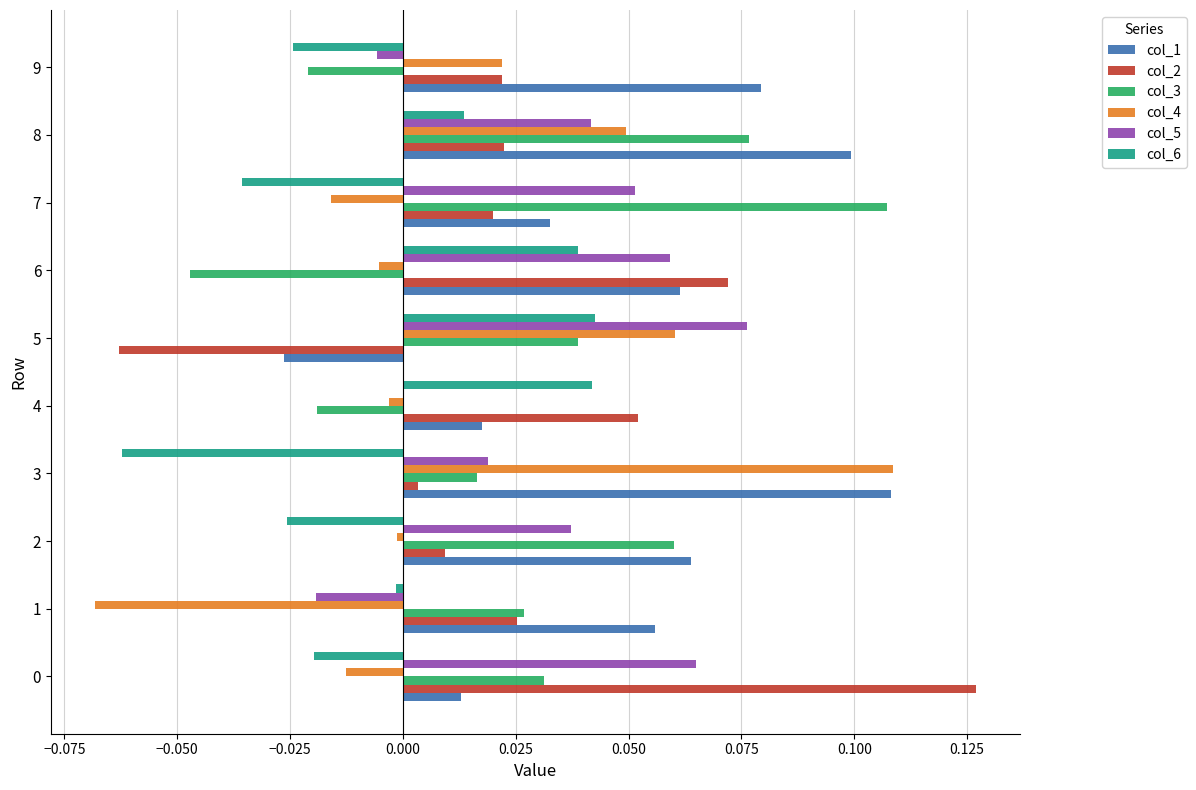

At which category is the sum across all series the highest?

8